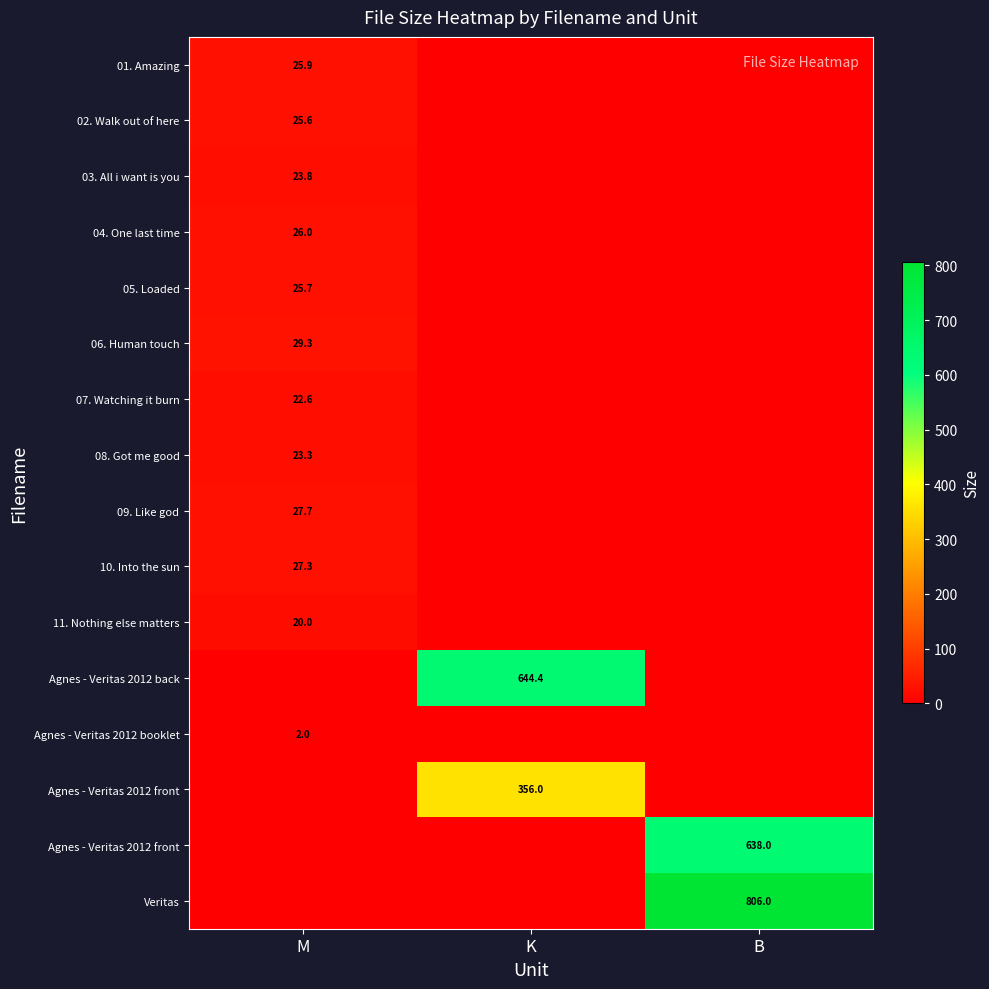

How many distinct data groups are displayed?

16